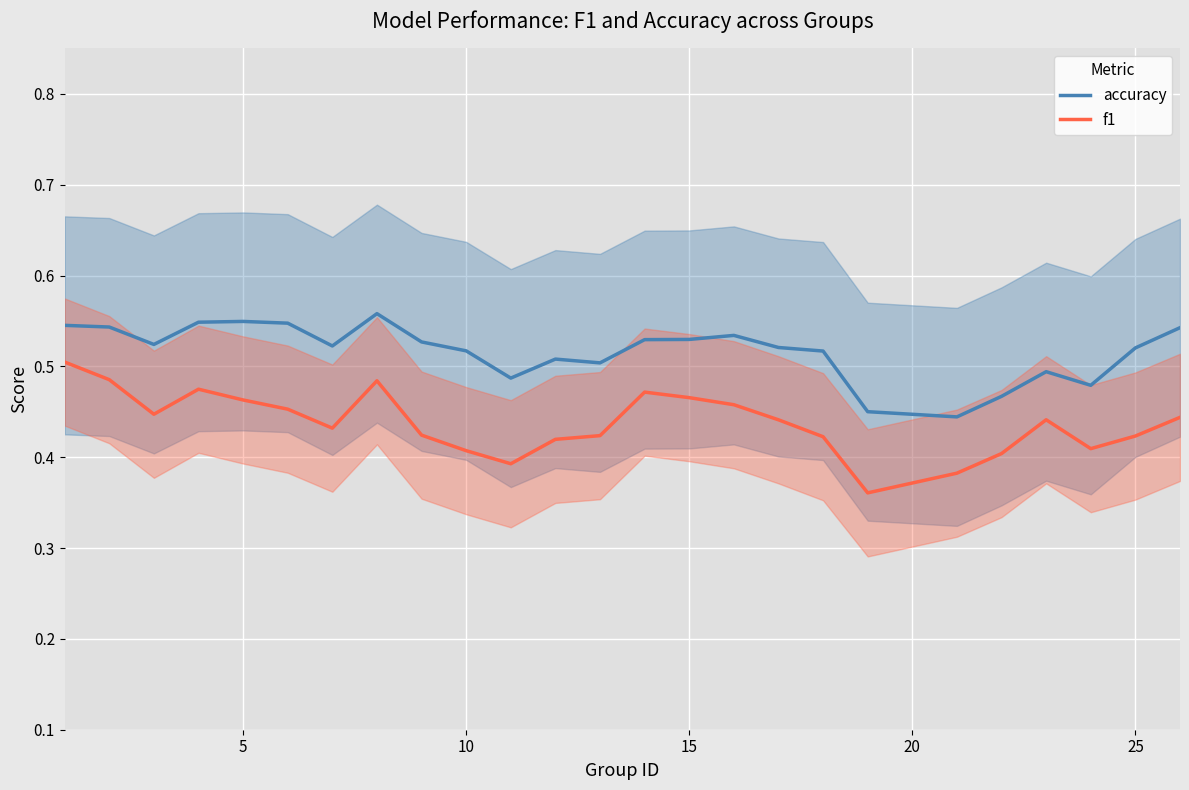

True or false: f1 and accuracy cross at least once.

False